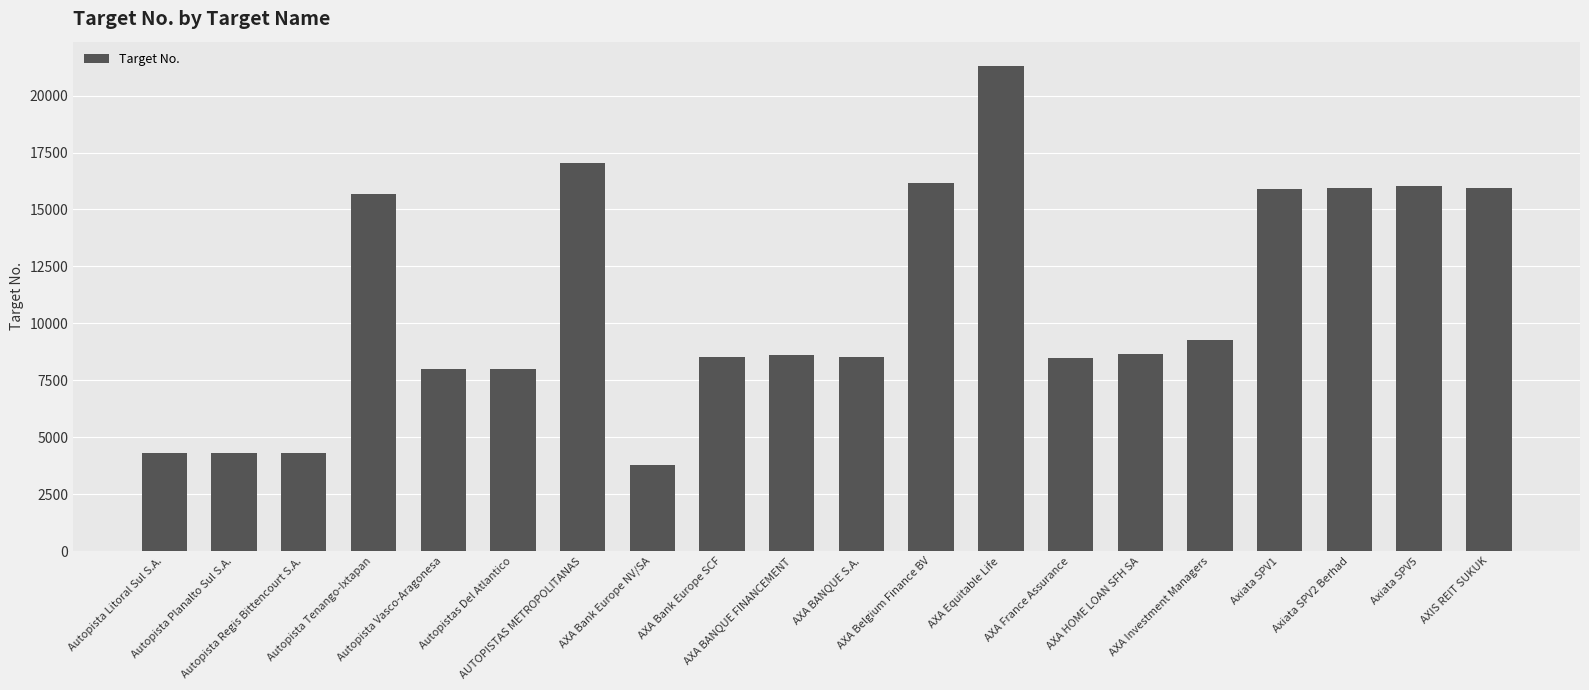

Which category has the lowest value across all series?

AXA Bank Europe NV/SA